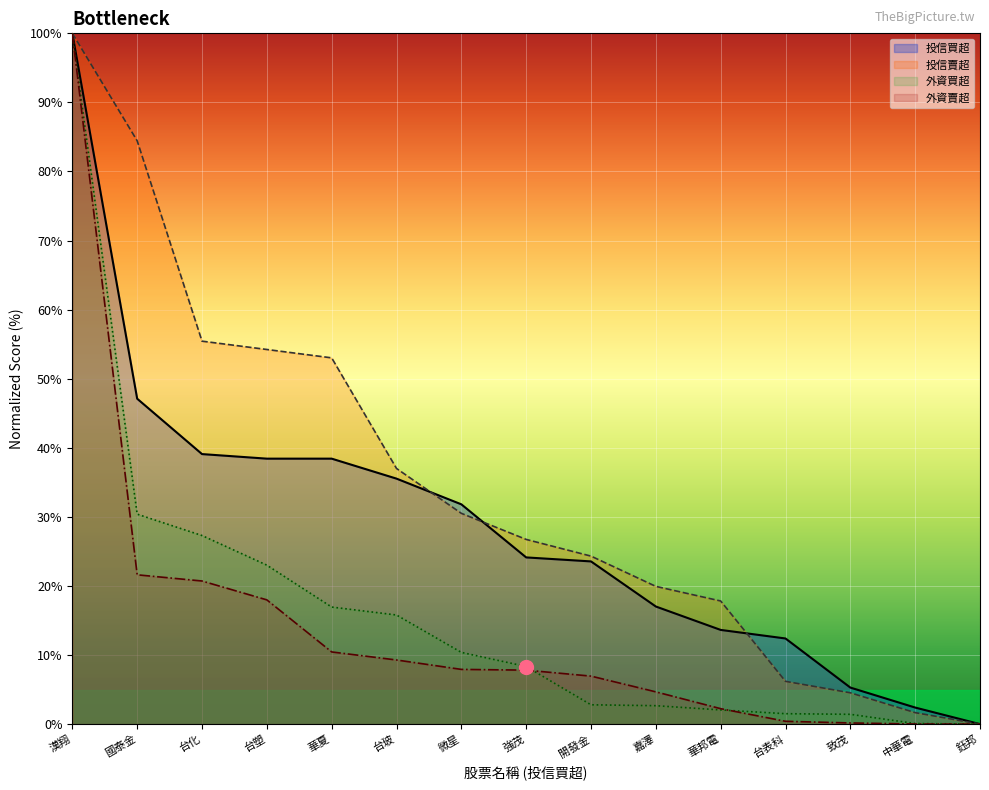

At which category is the sum across all series the highest?

漢翔